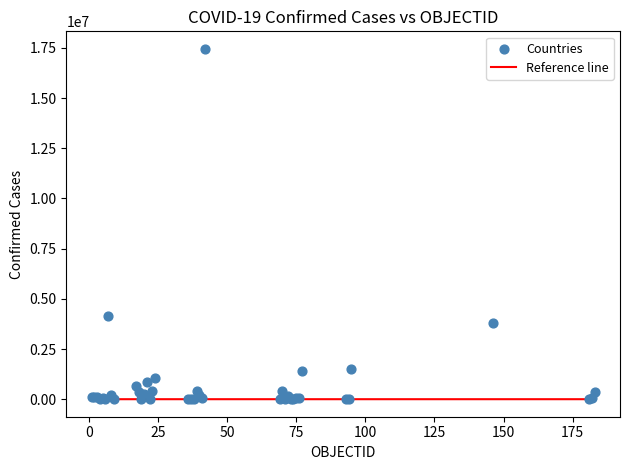

What Y value in the scatter plot is closest to 8726430?

4145482